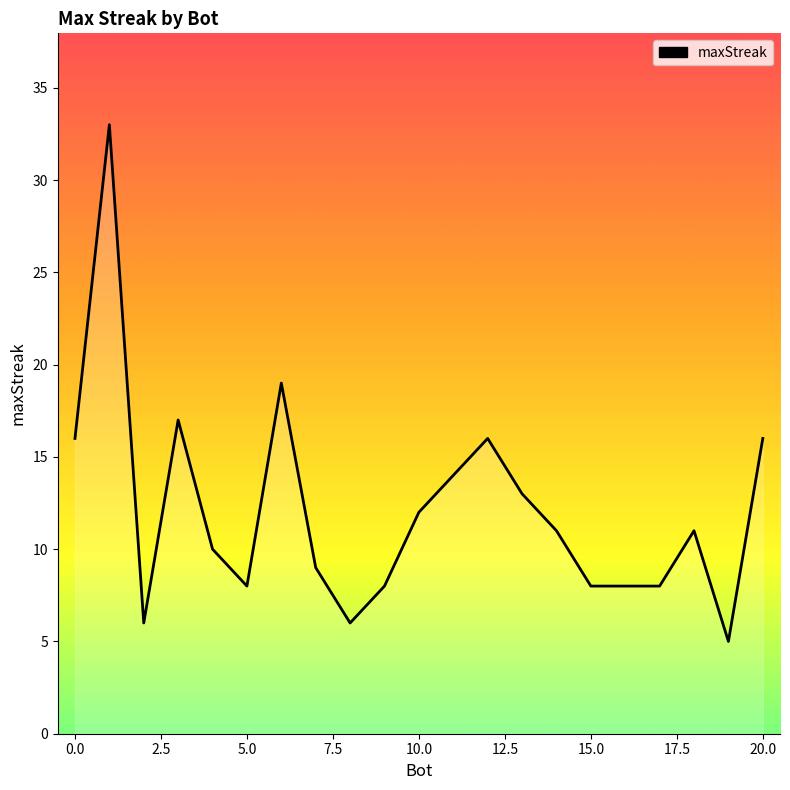

Does the chart have visible grid lines?

No